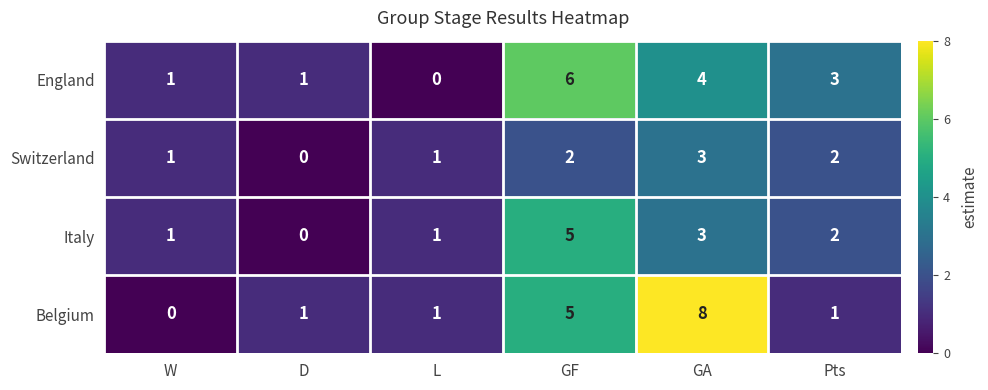

Which series changed the most between W and GA?

Belgium